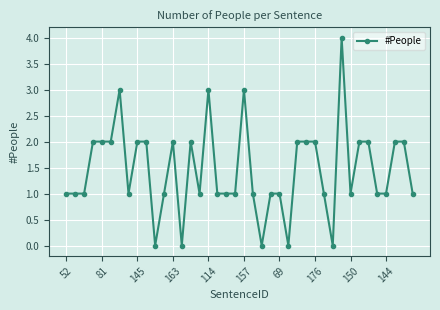

What is the value of the 27th point from the left?

2